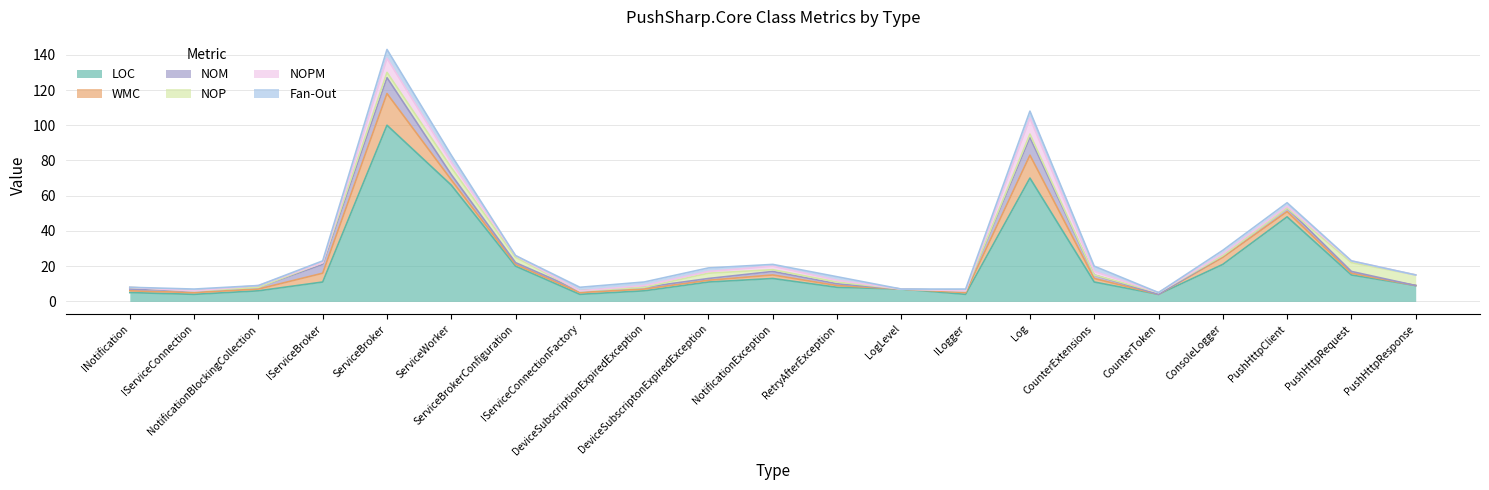

Reading left to right, transcribe all the data shown in this chart.

LOC: 5	4	6	11	100	66	20	4	6	11	13	8	7	4	70	11	4	21	48	15	9
WMC: 1	1	1	5	18	3	1	1	1	1	2	1	0	1	13	2	0	4	3	1	0
NOM: 1	1	1	5	9	3	1	1	1	1	2	1	0	1	10	2	0	1	2	1	0
NOP: 1	0	0	1	3	4	3	0	0	3	1	1	0	0	2	0	1	0	0	5	6
NOPM: 0	0	1	0	8	3	1	0	1	1	2	1	0	0	9	2	0	1	1	1	0
Fan-Out: 0	1	0	1	5	4	0	2	2	2	1	2	0	1	4	3	0	2	2	0	0